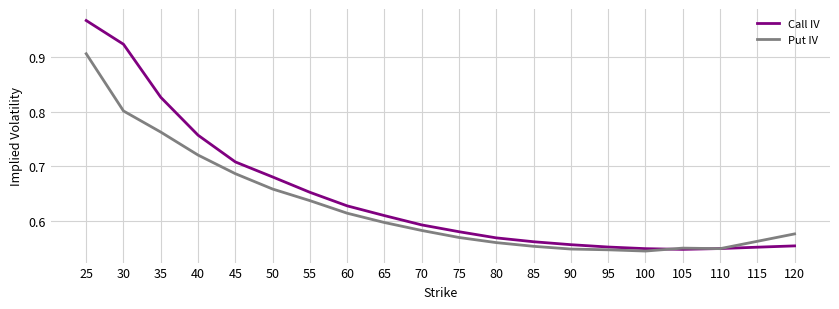

Which series has the largest total across all categories?

Call IV